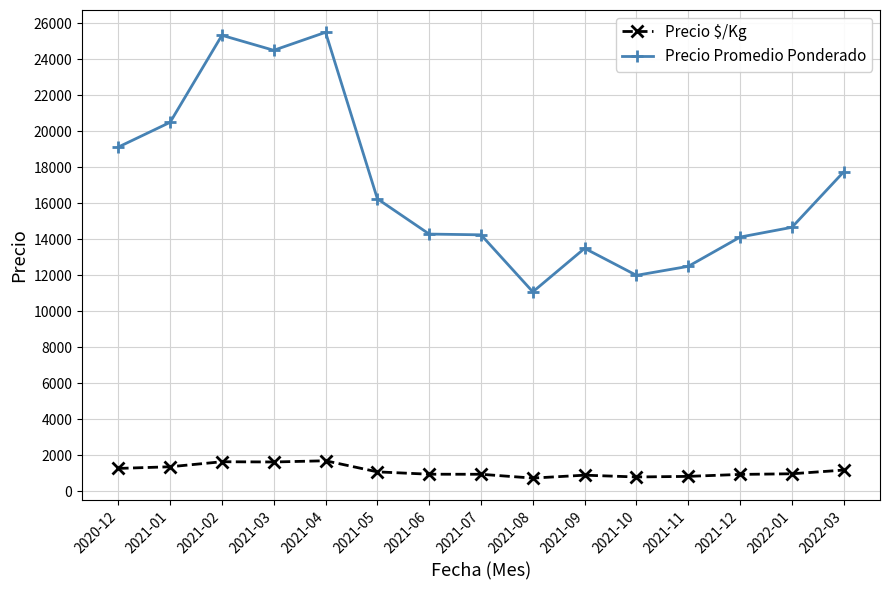

What is the label of the 5th point from the right?

2021-10